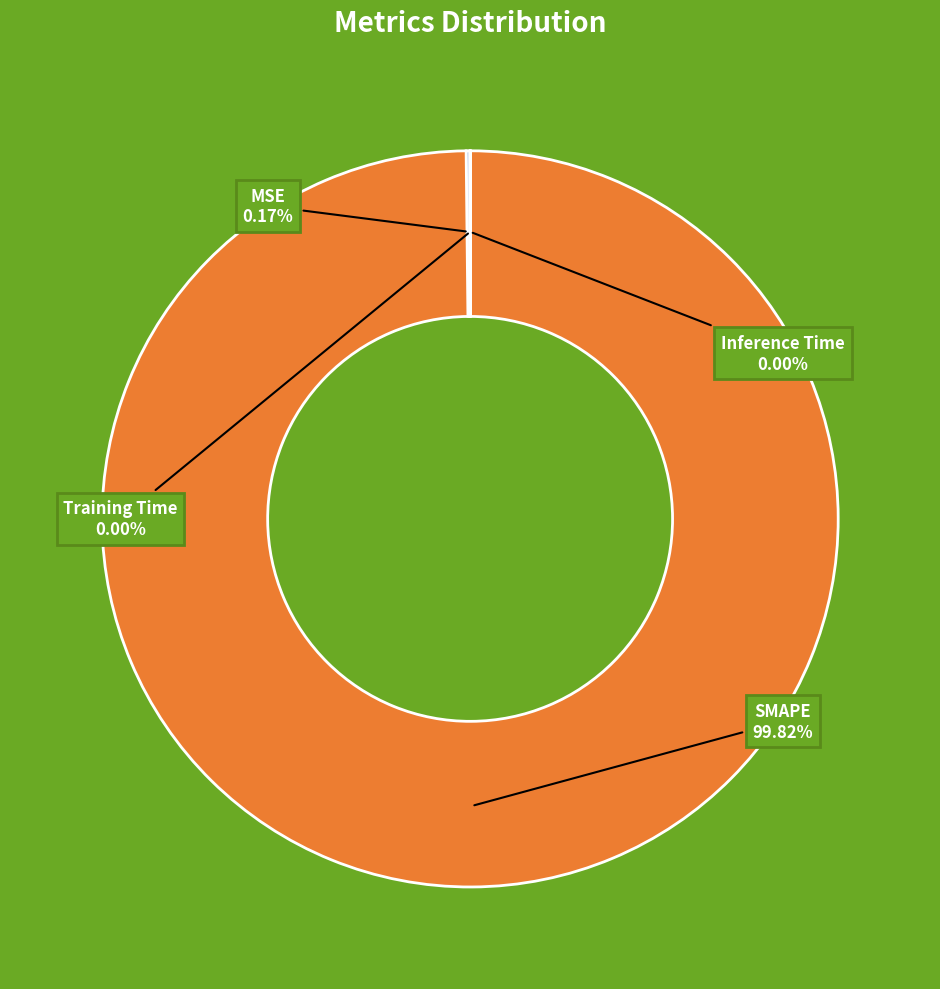

Is there any slice that represents more than half of the pie?

Yes